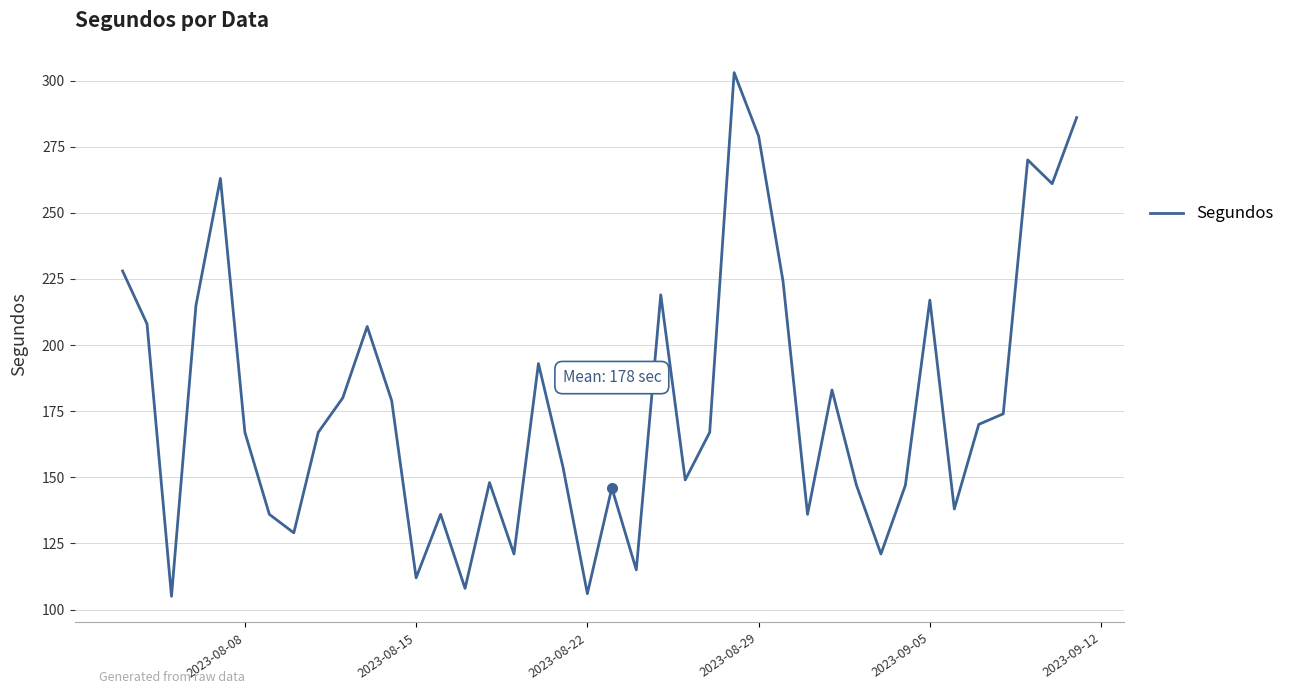

What is the greatest value displayed?

303